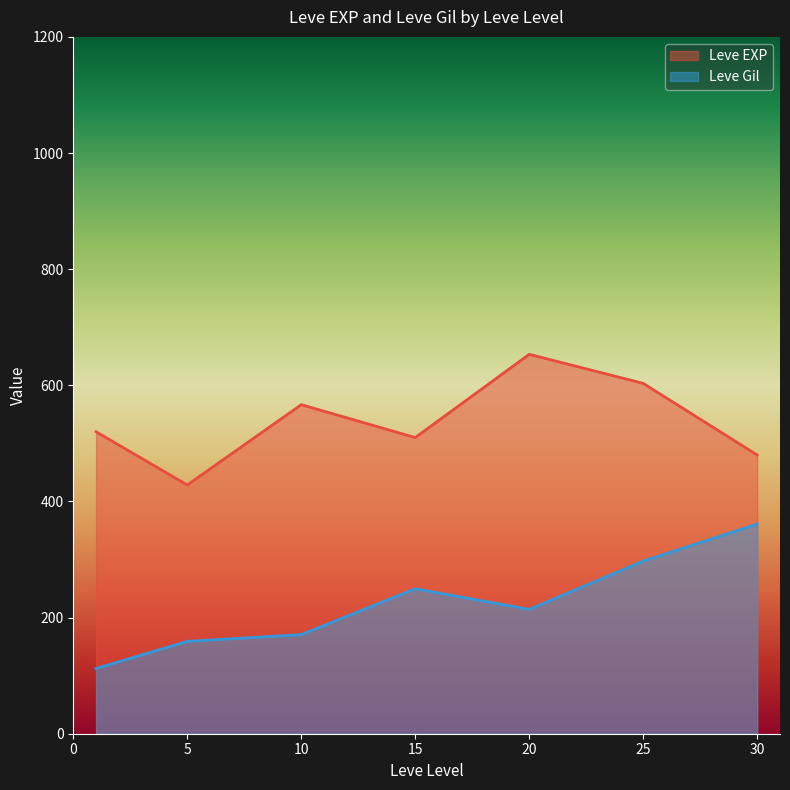

Between 10 and 30, which series saw the biggest shift?

Leve Gil